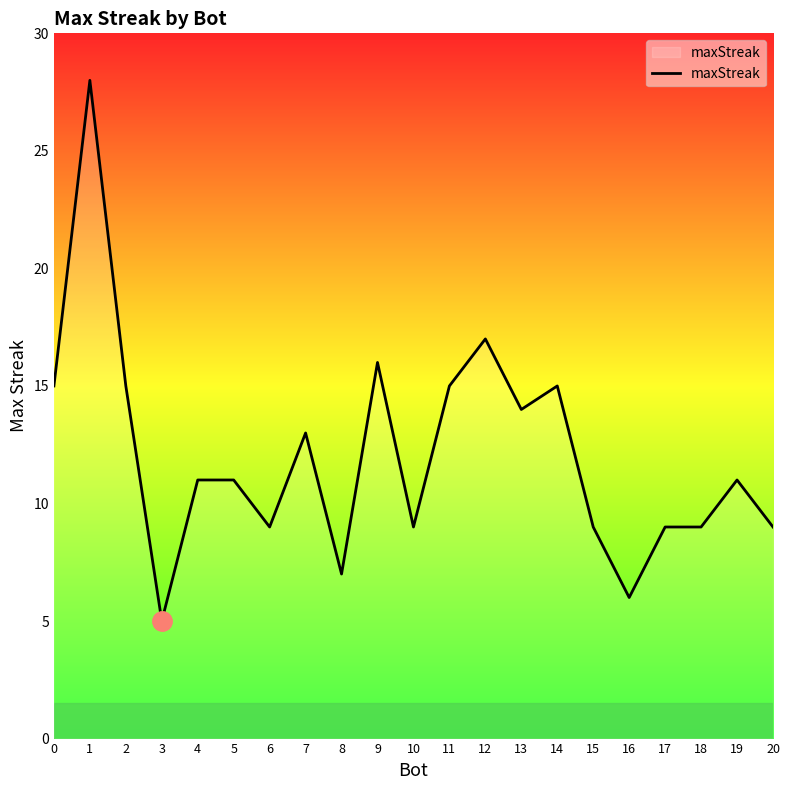

Count the number of categories in the chart.

21